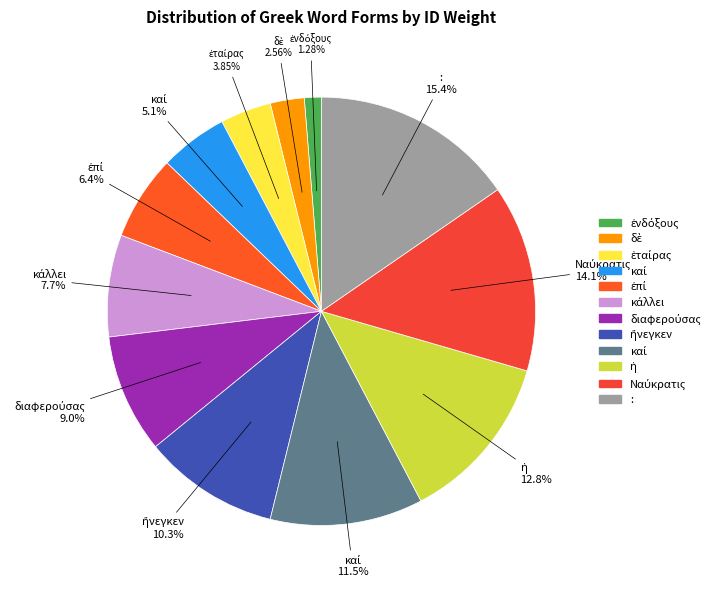

Count the number of slices in the pie.

12